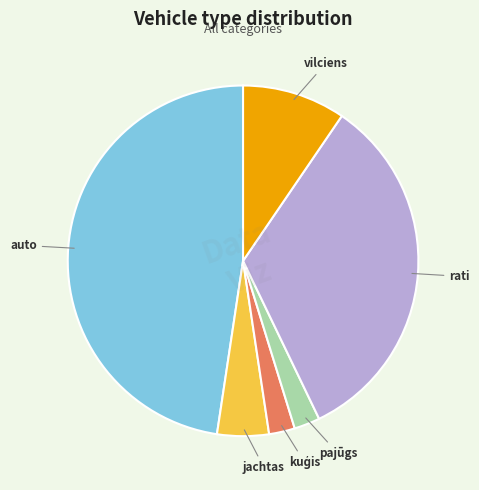

Which has a higher value, rati or auto?

auto